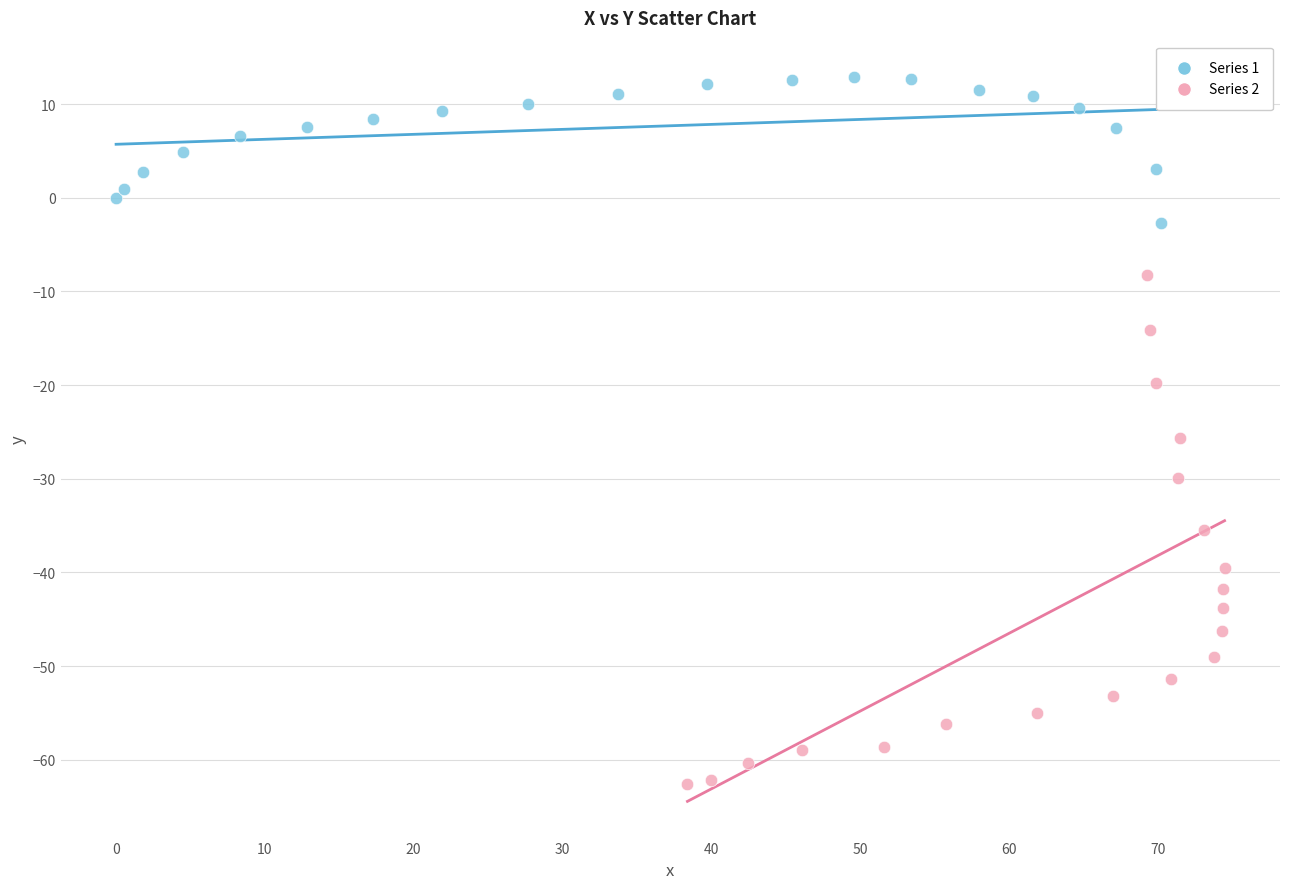

Which series contains the lowest Y value?

Series 2